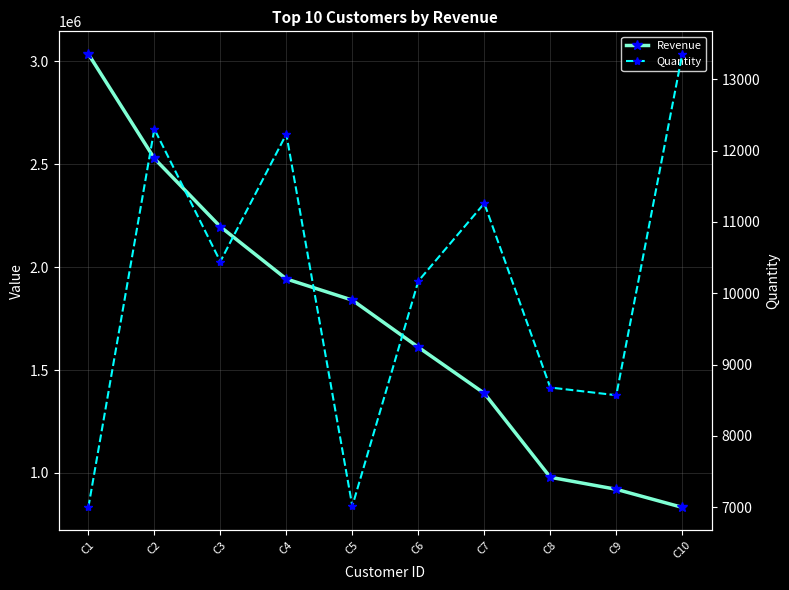

At which label does Quantity first exceed 10444?

C2